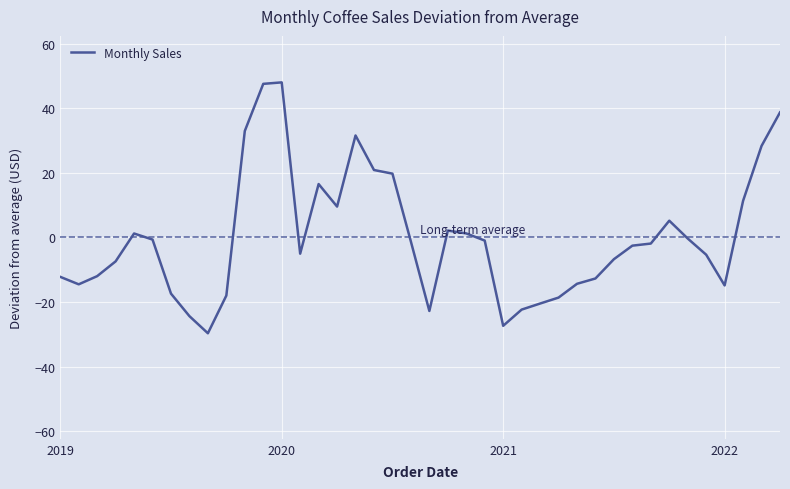

What is the maximum value shown in the chart?

48.0